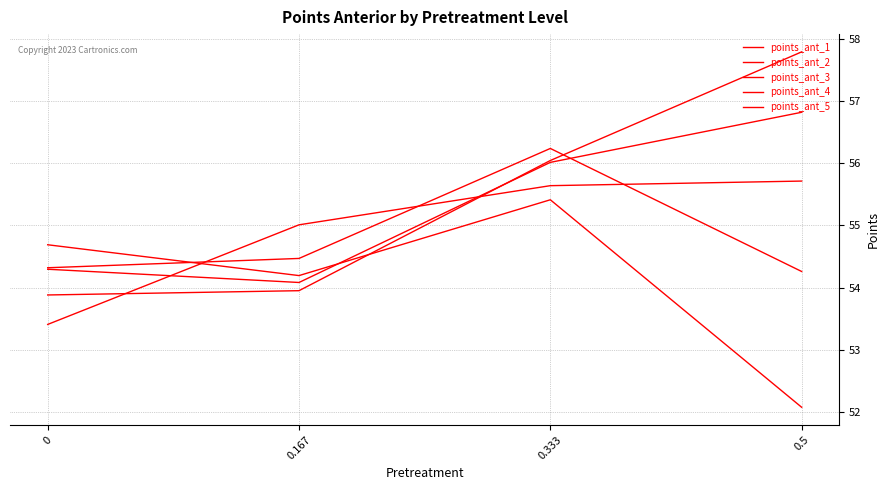

How many intersections are there between points_ant_5 and points_ant_1?

1